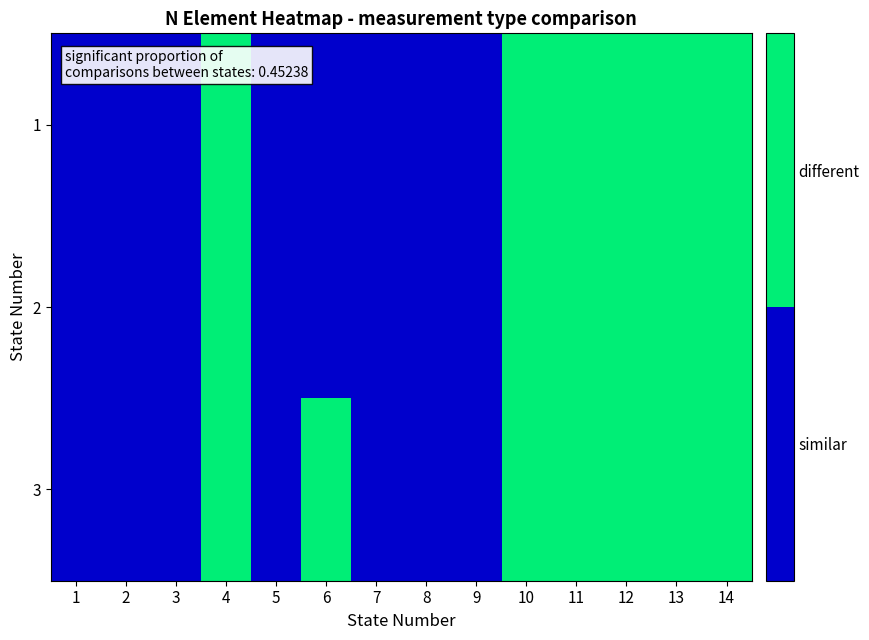

At which category does the chart reach its minimum across all series?

1